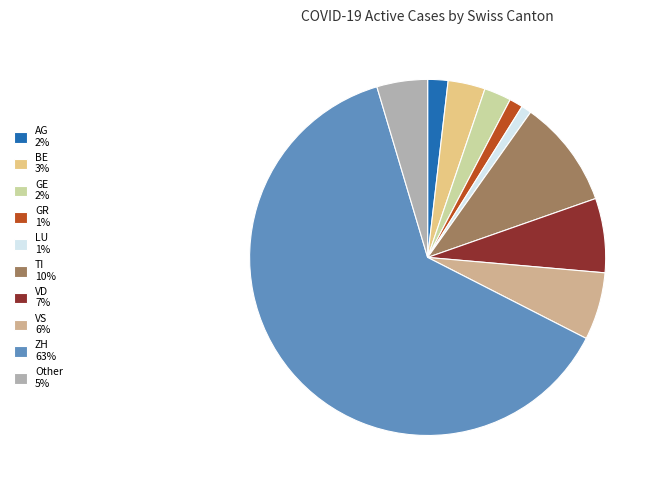

Is it true that VD is 7% of the pie?

True